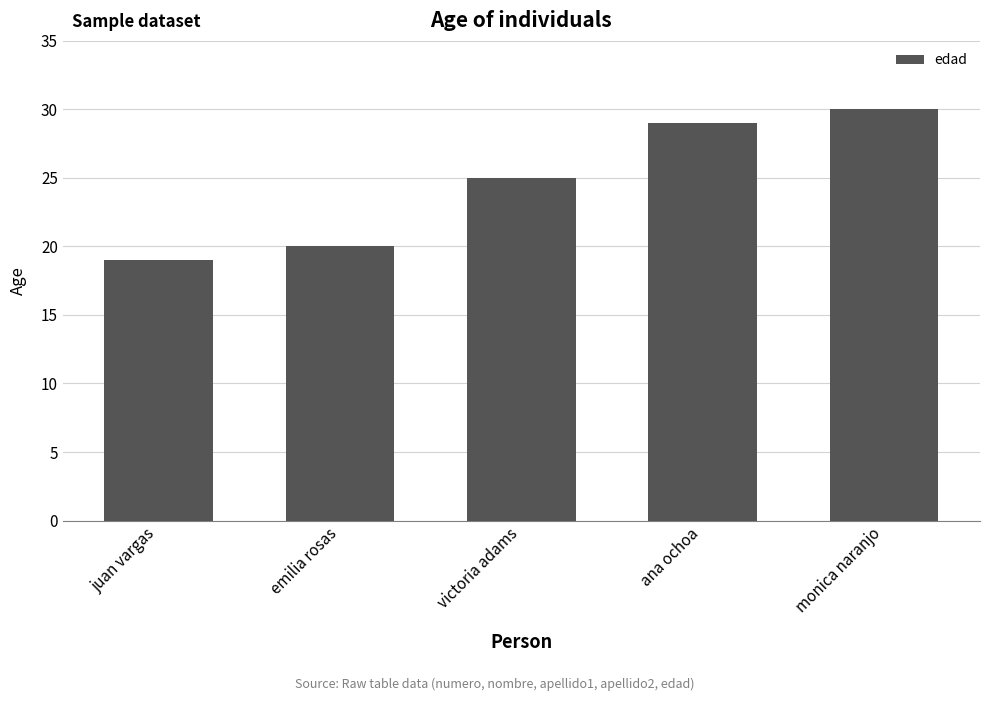

Does the chart contain any negative values?

No